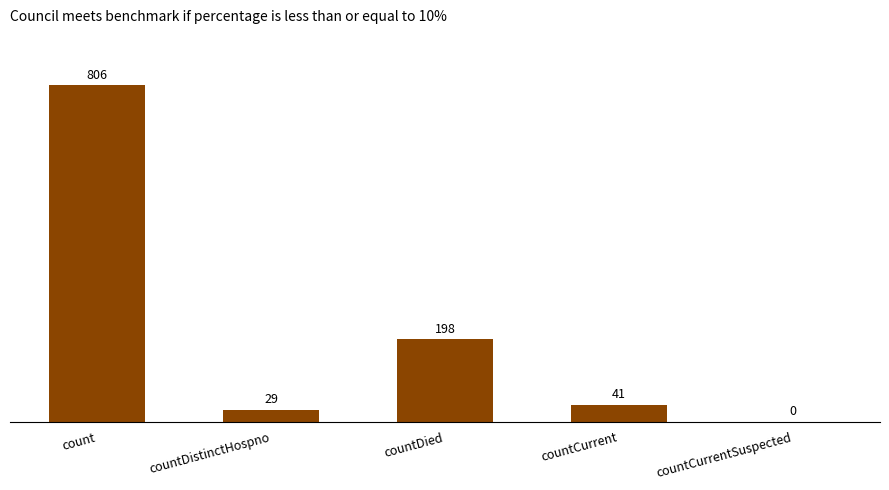

Where is the data nearest to the value 403?

countDied